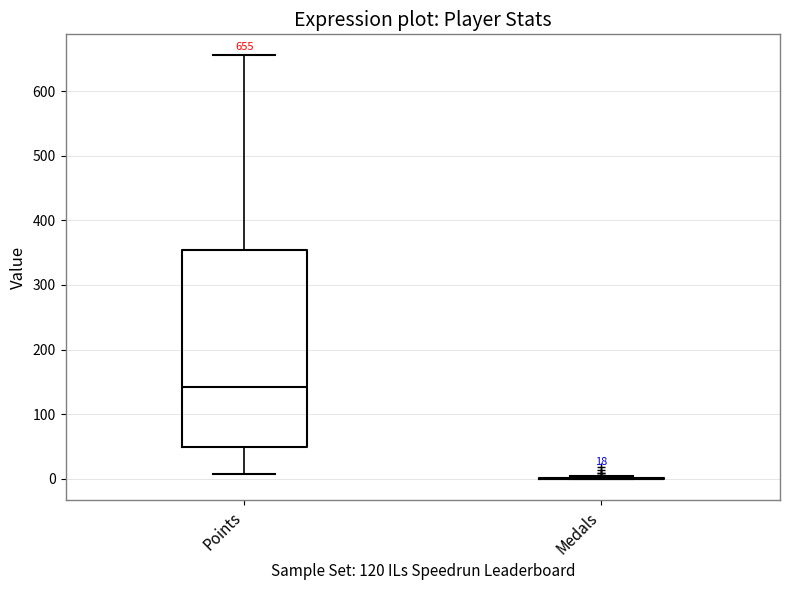

Comparing the boxes themselves (not the whiskers), which one is the tallest?

Points